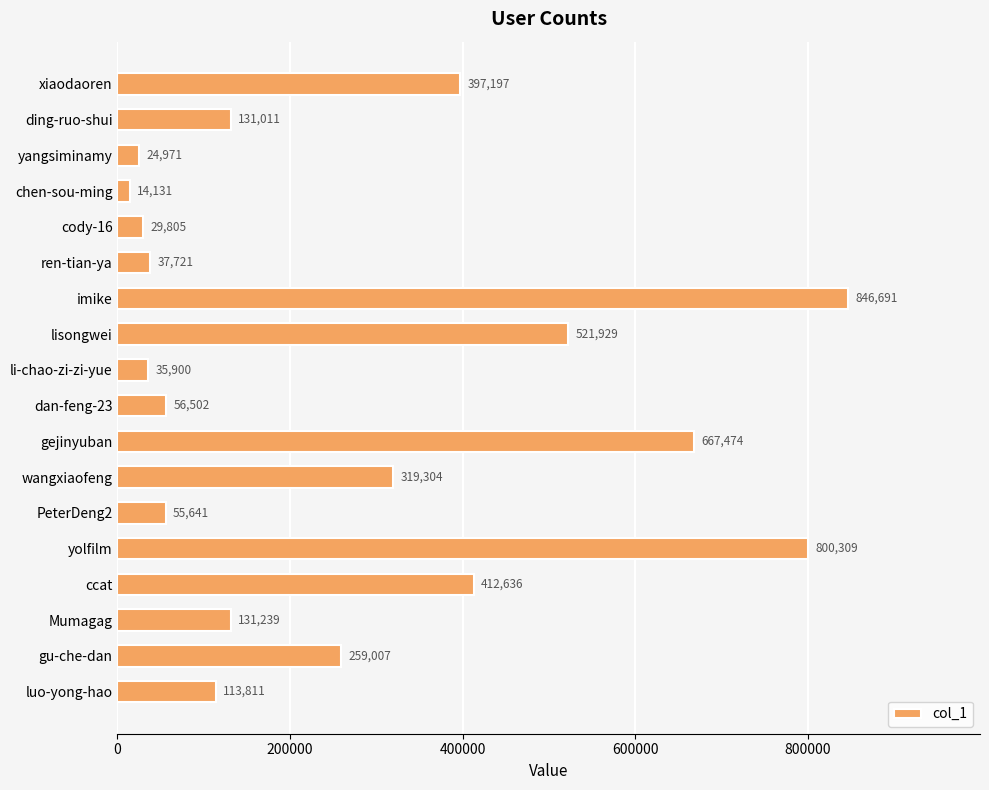

List the labels in order of value, smallest first.

chen-sou-ming, yangsiminamy, cody-16, li-chao-zi-zi-yue, ren-tian-ya, PeterDeng2, dan-feng-23, luo-yong-hao, ding-ruo-shui, Mumagag, gu-che-dan, wangxiaofeng, xiaodaoren, ccat, lisongwei, gejinyuban, yolfilm, imike